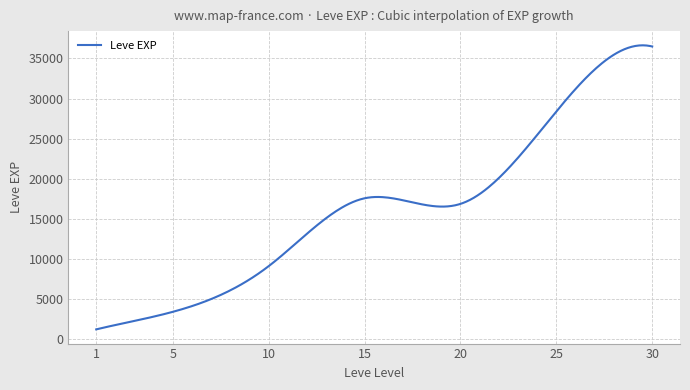

What is the difference between the maximum and minimum values?

35426.2